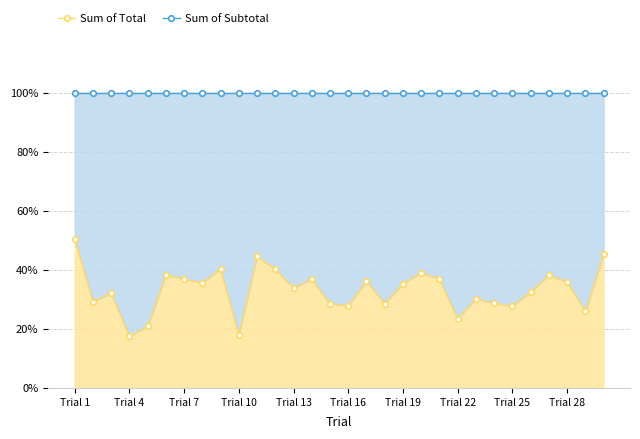

What is the value of the Sum of Subtotal point at the 3rd from the left?

100.0